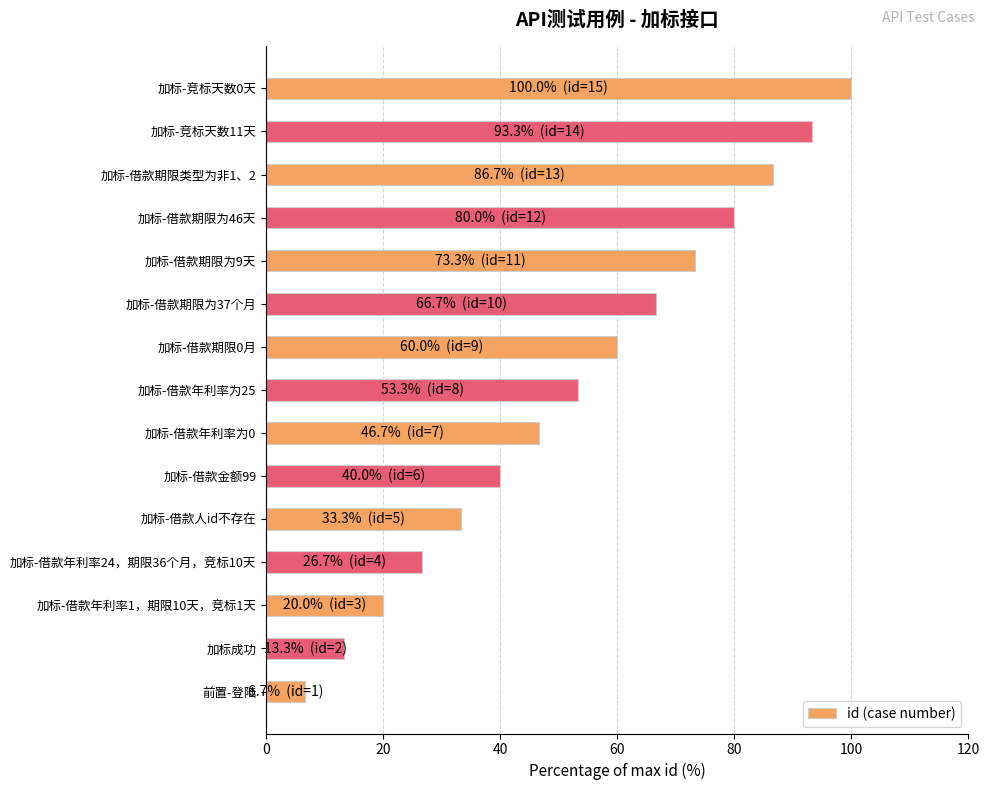

What is the ratio of the value at 加标-借款期限为46天 to the value at 前置-登陆?

12.0